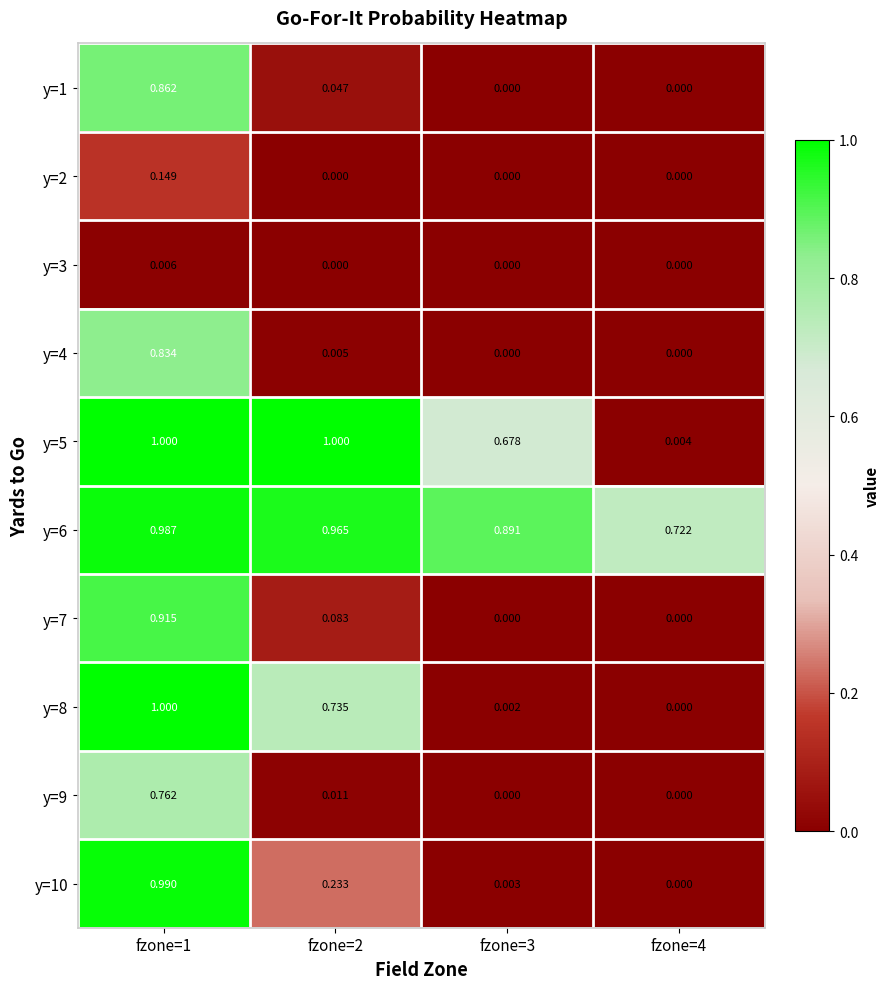

Is the value of y=8 at fzone=3 greater than the value of y=4 at fzone=4?

Yes